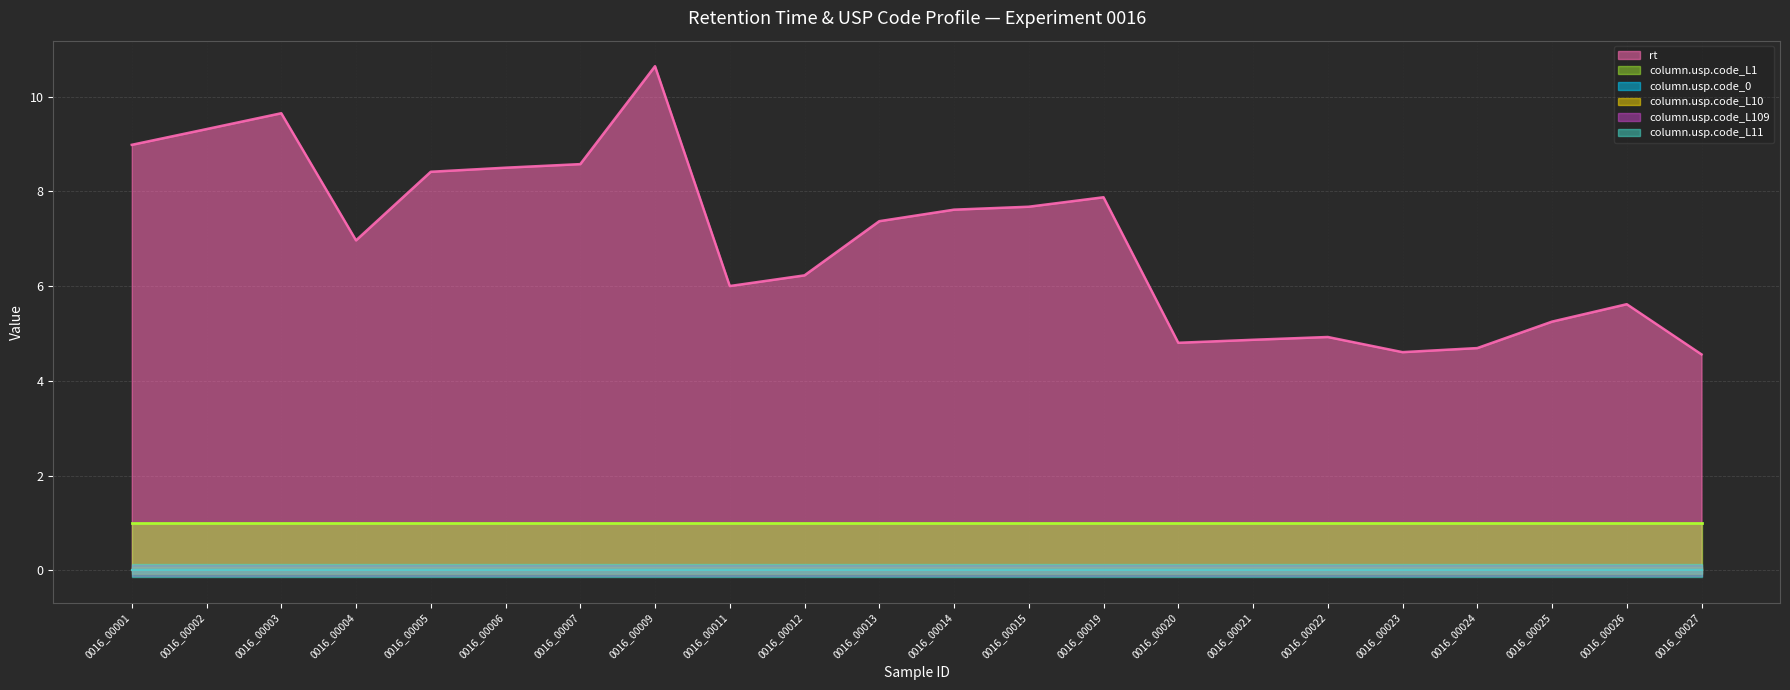

Reading left to right, extract all data points from this chart.

rt: 0016_00001=9.0	0016_00002=9.3	0016_00003=9.7	0016_00004=7.0	0016_00005=8.4	0016_00006=8.5	0016_00007=8.6	0016_00009=10.6	0016_00011=6.0	0016_00012=6.2	0016_00013=7.4	0016_00014=7.6	0016_00015=7.7	0016_00019=7.9	0016_00020=4.8	0016_00021=4.9	0016_00022=4.9	0016_00023=4.6	0016_00024=4.7	0016_00025=5.3	0016_00026=5.6	0016_00027=4.6
column.usp.code_0: 0016_00001=0.0	0016_00002=0.0	0016_00003=0.0	0016_00004=0.0	0016_00005=0.0	0016_00006=0.0	0016_00007=0.0	0016_00009=0.0	0016_00011=0.0	0016_00012=0.0	0016_00013=0.0	0016_00014=0.0	0016_00015=0.0	0016_00019=0.0	0016_00020=0.0	0016_00021=0.0	0016_00022=0.0	0016_00023=0.0	0016_00024=0.0	0016_00025=0.0	0016_00026=0.0	0016_00027=0.0
column.usp.code_L1: 0016_00001=1.0	0016_00002=1.0	0016_00003=1.0	0016_00004=1.0	0016_00005=1.0	0016_00006=1.0	0016_00007=1.0	0016_00009=1.0	0016_00011=1.0	0016_00012=1.0	0016_00013=1.0	0016_00014=1.0	0016_00015=1.0	0016_00019=1.0	0016_00020=1.0	0016_00021=1.0	0016_00022=1.0	0016_00023=1.0	0016_00024=1.0	0016_00025=1.0	0016_00026=1.0	0016_00027=1.0
column.usp.code_L10: 0016_00001=0.0	0016_00002=0.0	0016_00003=0.0	0016_00004=0.0	0016_00005=0.0	0016_00006=0.0	0016_00007=0.0	0016_00009=0.0	0016_00011=0.0	0016_00012=0.0	0016_00013=0.0	0016_00014=0.0	0016_00015=0.0	0016_00019=0.0	0016_00020=0.0	0016_00021=0.0	0016_00022=0.0	0016_00023=0.0	0016_00024=0.0	0016_00025=0.0	0016_00026=0.0	0016_00027=0.0
column.usp.code_L109: 0016_00001=0.0	0016_00002=0.0	0016_00003=0.0	0016_00004=0.0	0016_00005=0.0	0016_00006=0.0	0016_00007=0.0	0016_00009=0.0	0016_00011=0.0	0016_00012=0.0	0016_00013=0.0	0016_00014=0.0	0016_00015=0.0	0016_00019=0.0	0016_00020=0.0	0016_00021=0.0	0016_00022=0.0	0016_00023=0.0	0016_00024=0.0	0016_00025=0.0	0016_00026=0.0	0016_00027=0.0
column.usp.code_L11: 0016_00001=0.0	0016_00002=0.0	0016_00003=0.0	0016_00004=0.0	0016_00005=0.0	0016_00006=0.0	0016_00007=0.0	0016_00009=0.0	0016_00011=0.0	0016_00012=0.0	0016_00013=0.0	0016_00014=0.0	0016_00015=0.0	0016_00019=0.0	0016_00020=0.0	0016_00021=0.0	0016_00022=0.0	0016_00023=0.0	0016_00024=0.0	0016_00025=0.0	0016_00026=0.0	0016_00027=0.0